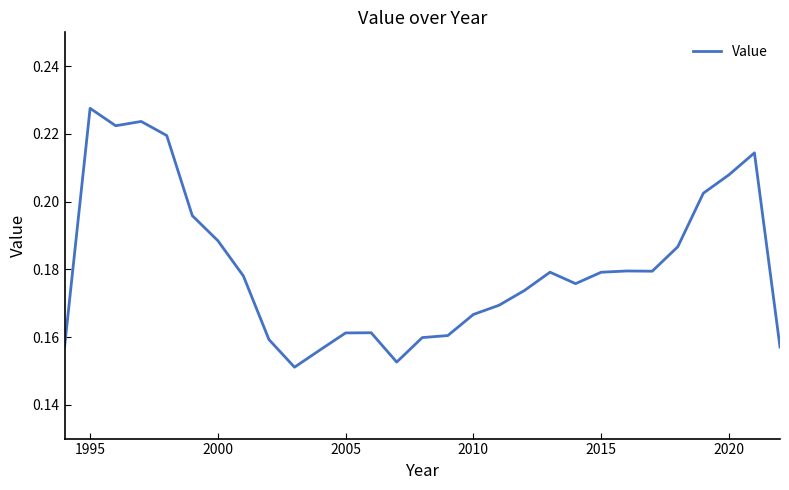

At which category does the chart reach its peak across all series?

1995